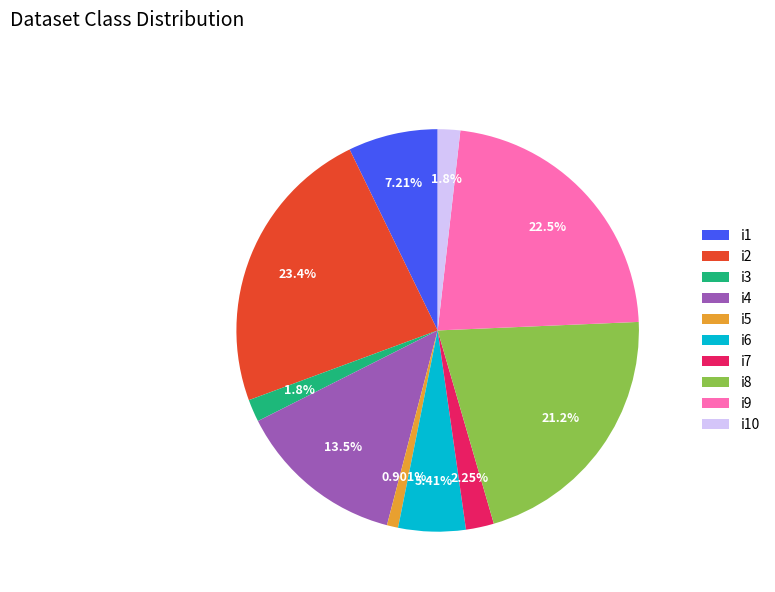

What is the largest slice in the pie chart?

i2